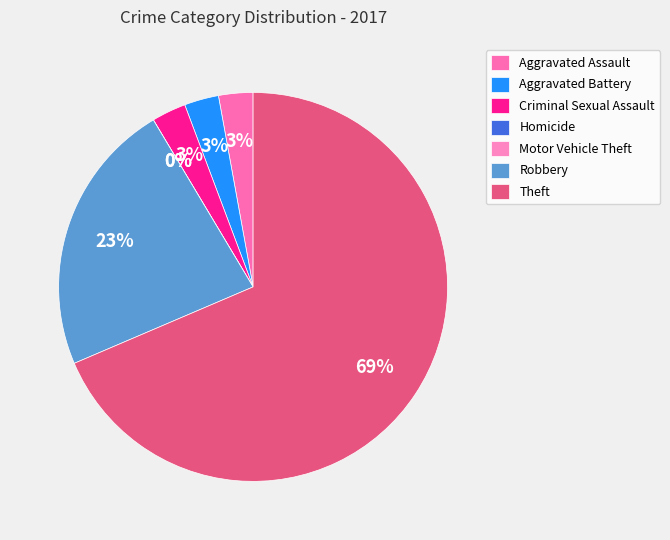

To the nearest percent, what is the combined percentage of Aggravated Battery and Criminal Sexual Assault?

6%